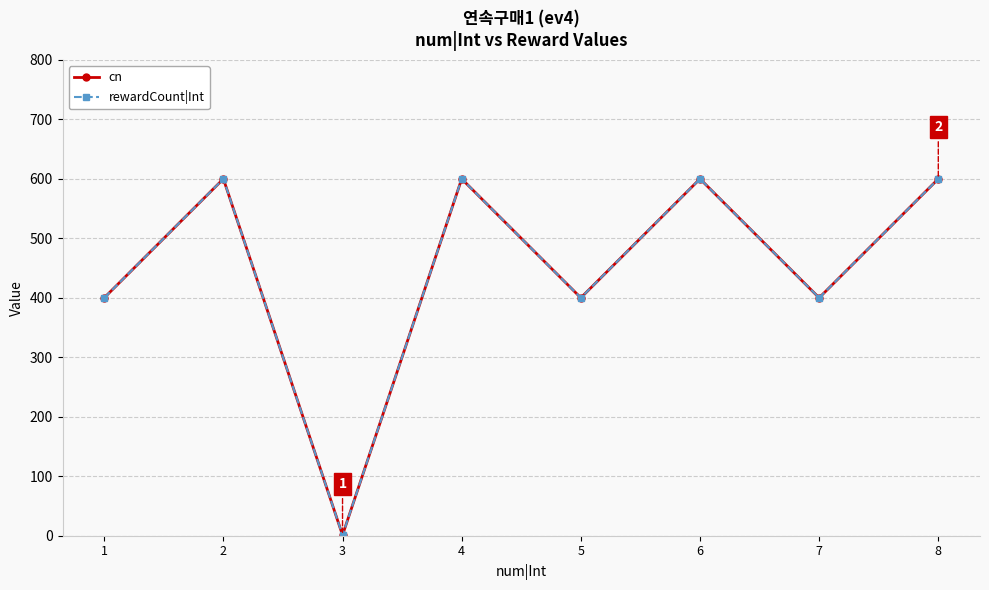

Between 3 and 4, which is larger?

4